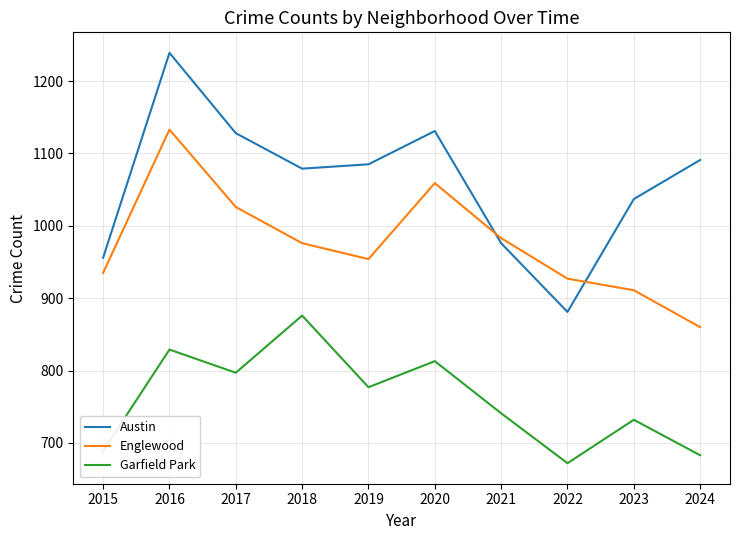

True or false: Austin and Garfield Park cross at least once.

False